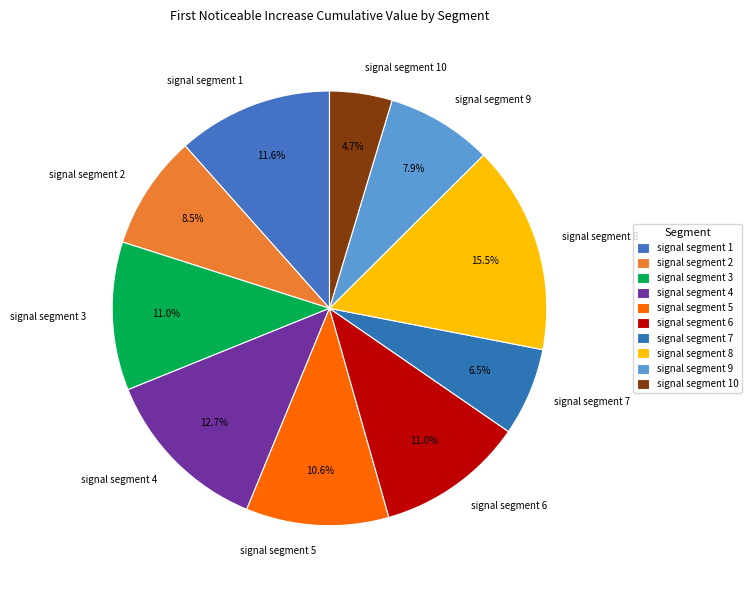

To the nearest percent, what is the difference between the signal segment 8 and signal segment 7 slice percentages?

9%